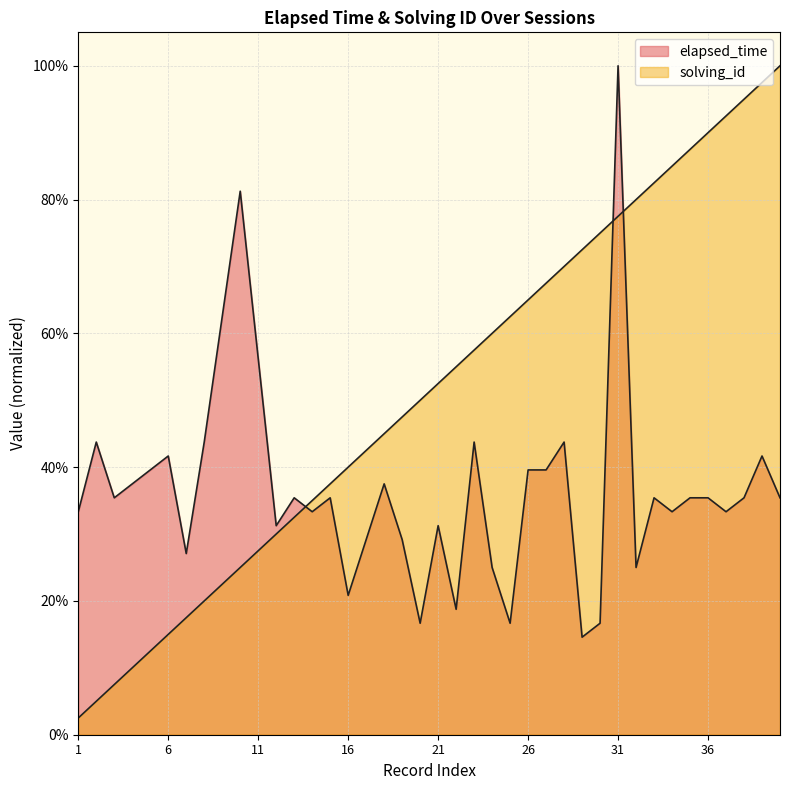

The solving_id series shows 0.2 at 9. True or false?

True